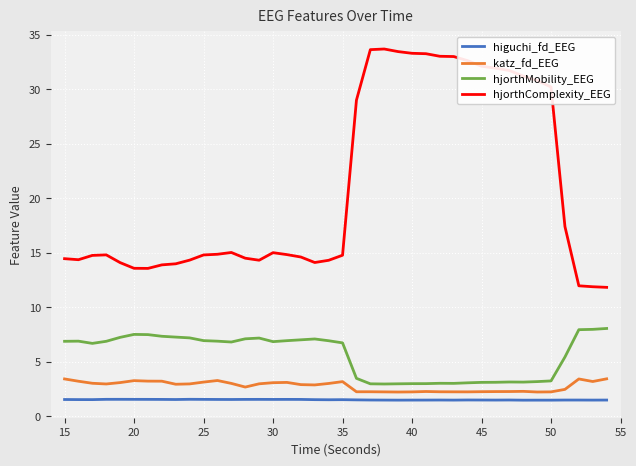

True or false: hjorthMobility_EEG and katz_fd_EEG cross at least once.

False